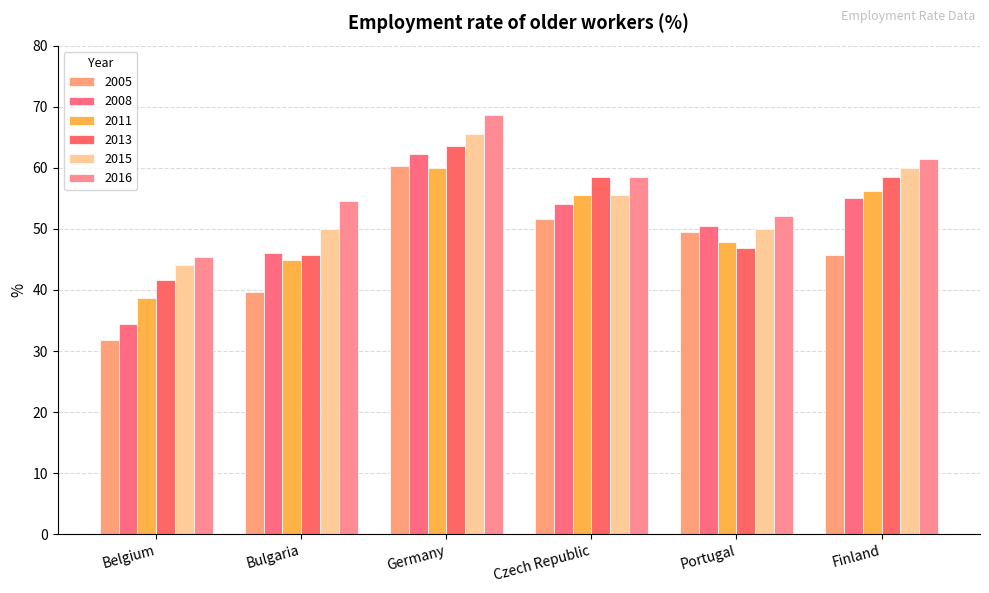

What is the difference between the 2005 values at Czech Republic and Portugal?

2.1